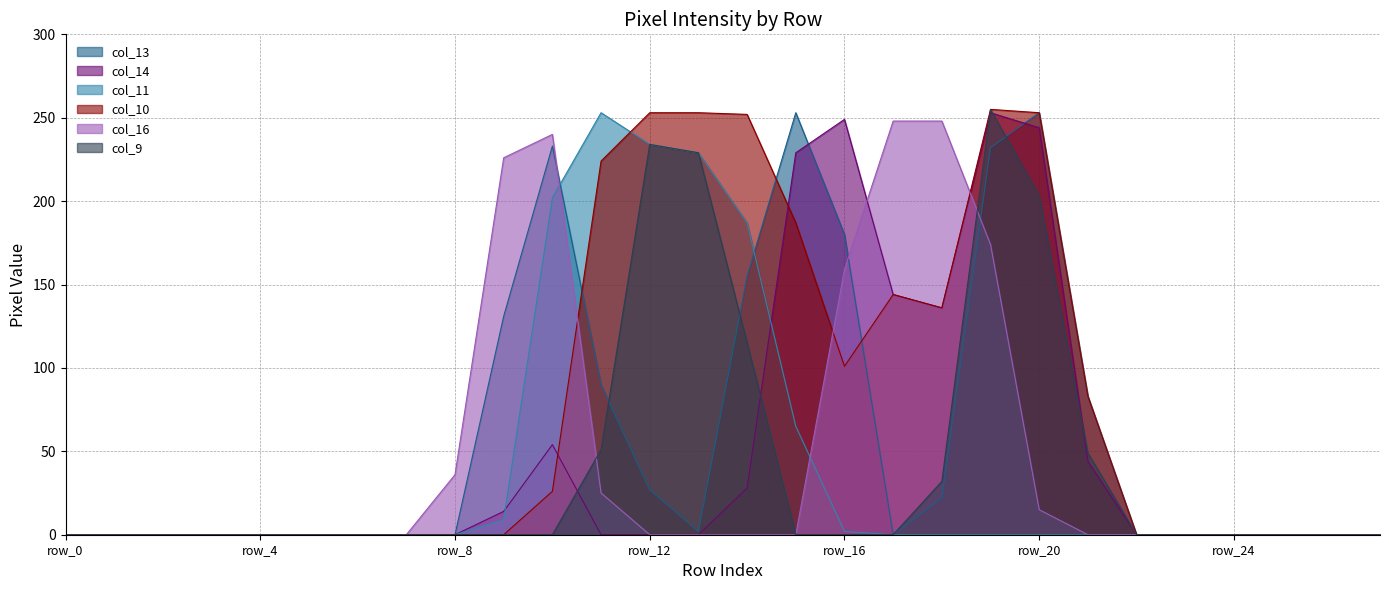

True or false: col_11 and col_10 cross at least once.

True